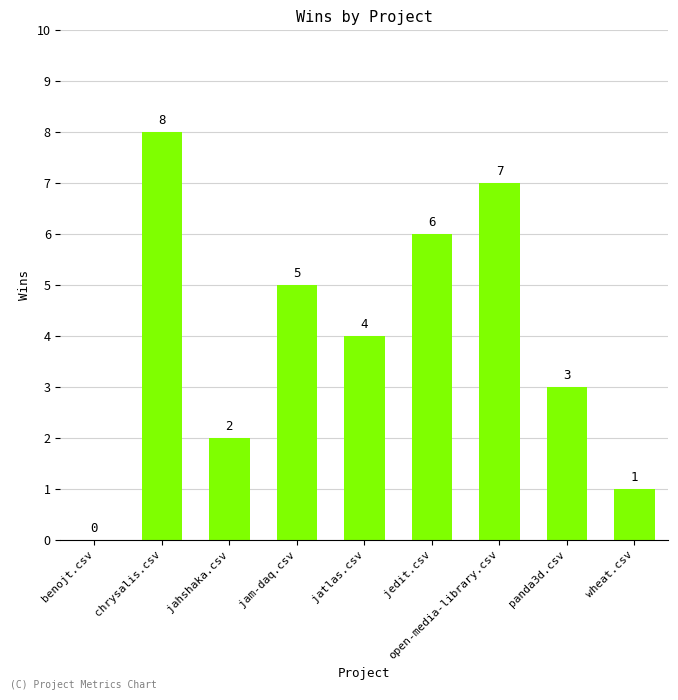

What is the sum of the values at panda3d.csv and jatlas.csv?

7